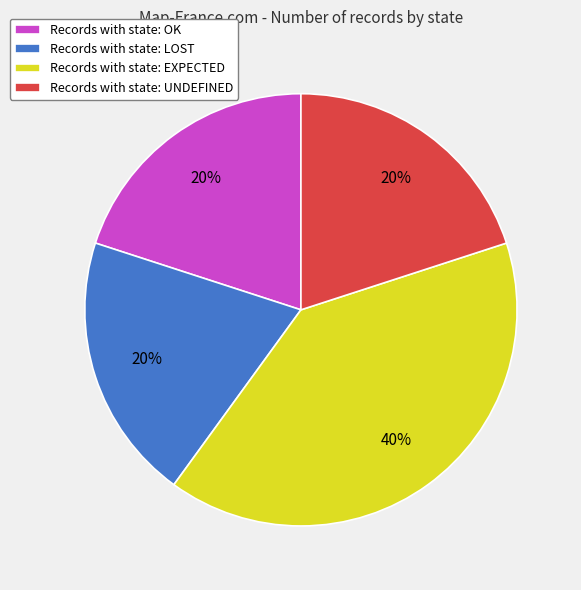

What percentage is the Records with state: UNDEFINED slice, to the nearest percent?

20%